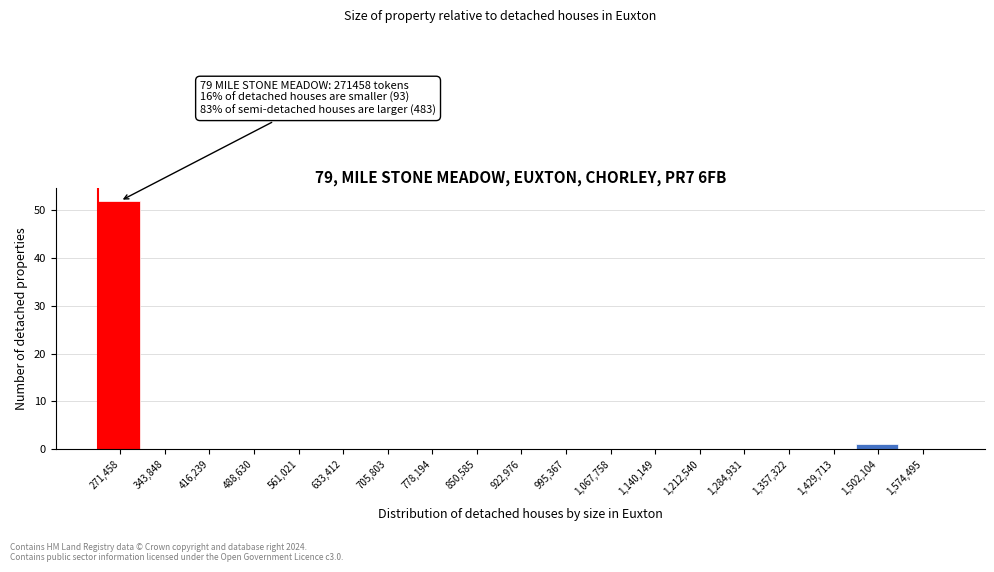

Reading left to right, extract all data points from this chart.

271,458=52	343,848=0	416,239=0	488,630=0	561,021=0	633,412=0	705,803=0	778,194=0	850,585=0	922,976=0	995,367=0	1,067,758=0	1,140,149=0	1,212,540=0	1,284,931=0	1,357,322=0	1,429,713=0	1,502,104=1	1,574,495=0